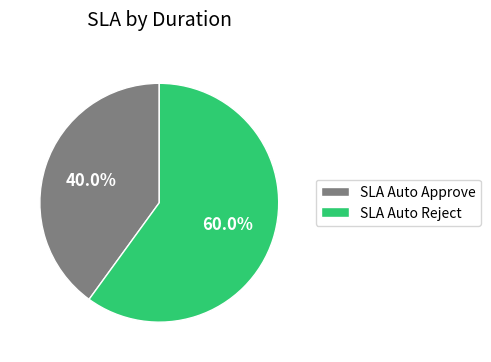

Which slice represents more than half of the pie?

SLA Auto Reject